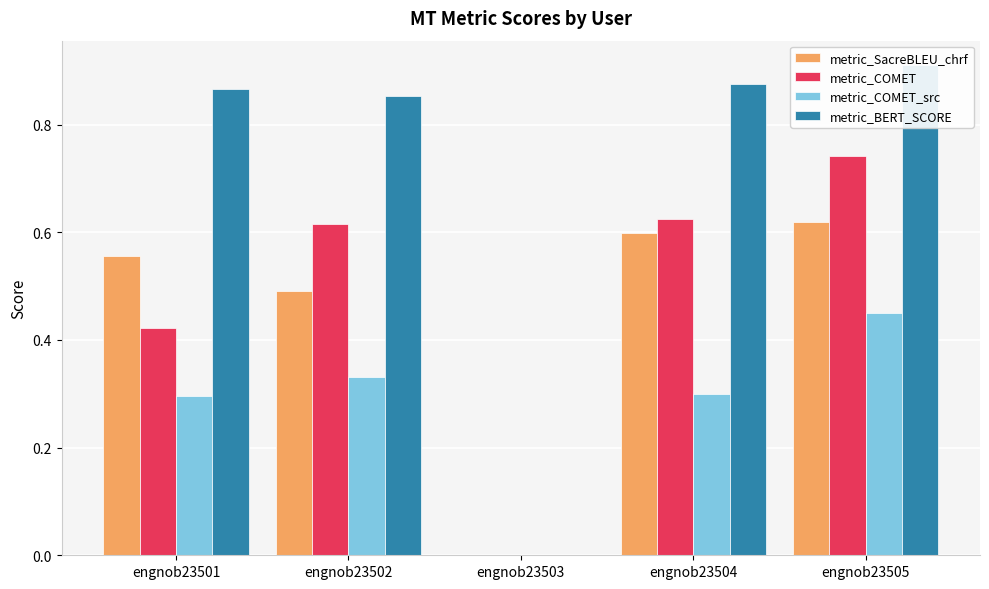

How many bars are there in total?

20